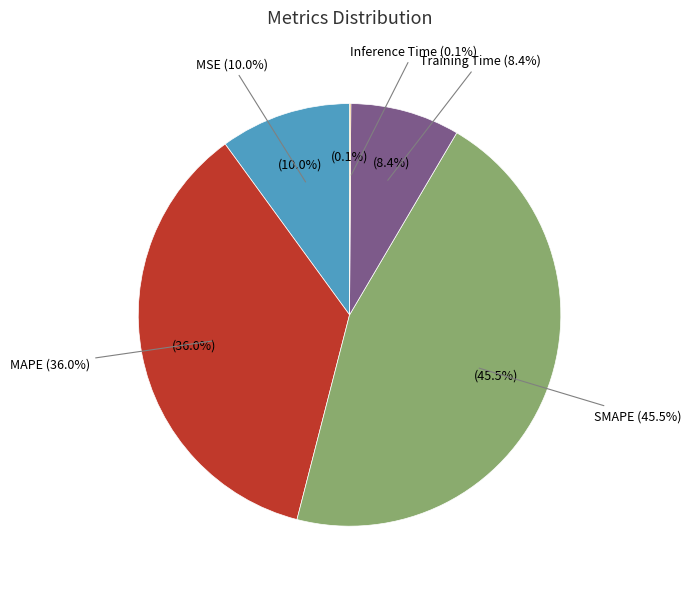

To the nearest percent, what percentage of the pie is SMAPE?

46%